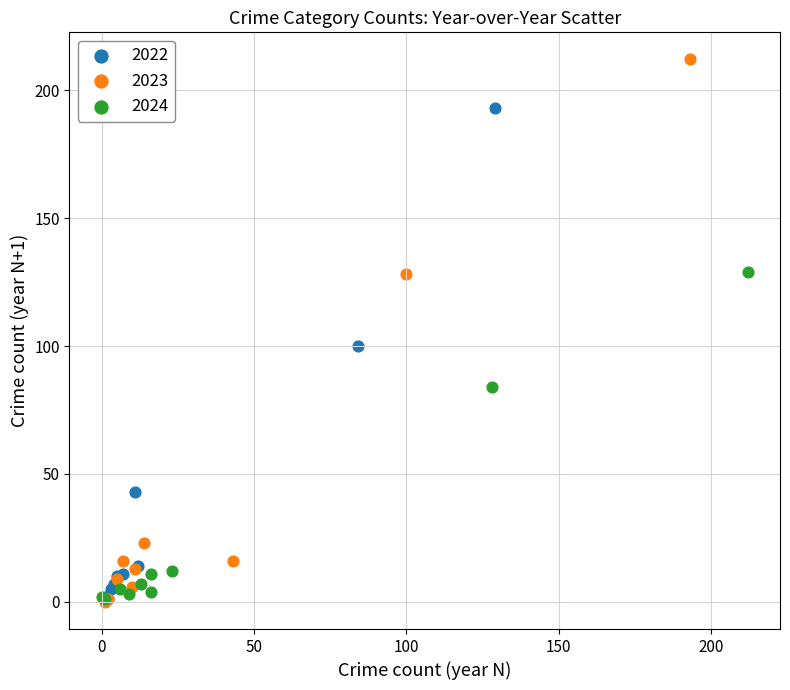

What are all the series names shown in the legend?

2022, 2023, 2024